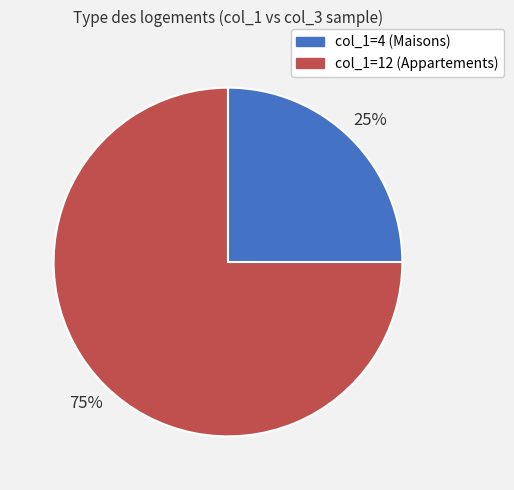

To the nearest percent, what is the average slice percentage?

50%